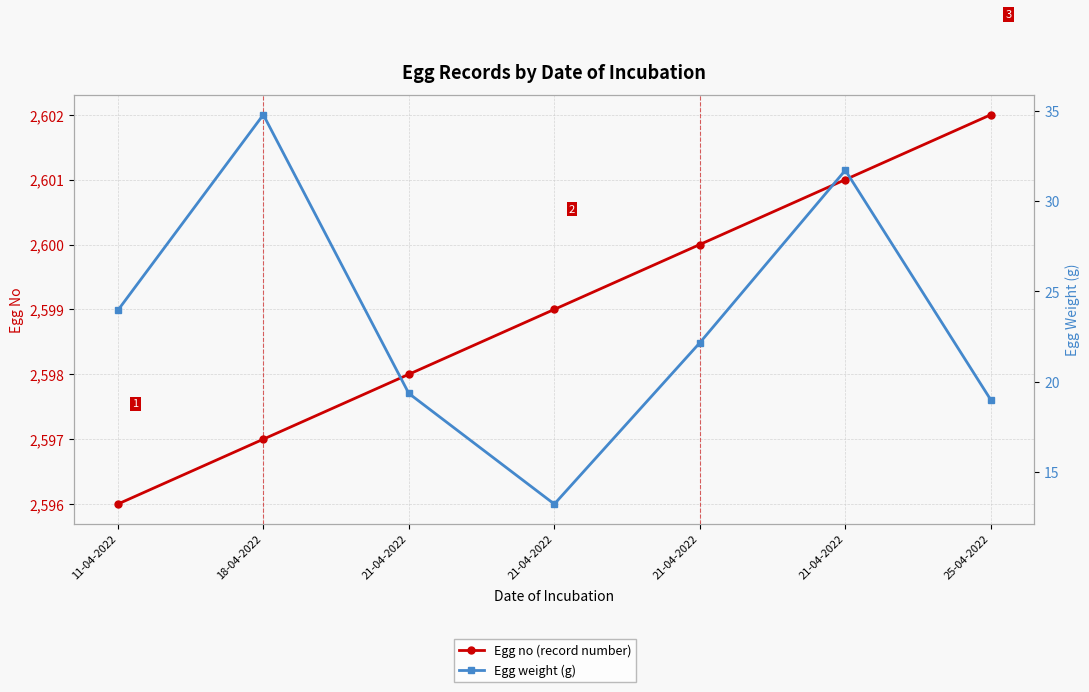

Reading left to right, transcribe all the data shown in this chart.

Egg no (record number): 2596.0	2597.0	2598.0	2599.0	2600.0	2601.0	2602.0
Egg weight (g): 23.9	34.8	19.4	13.2	22.2	31.7	19.0